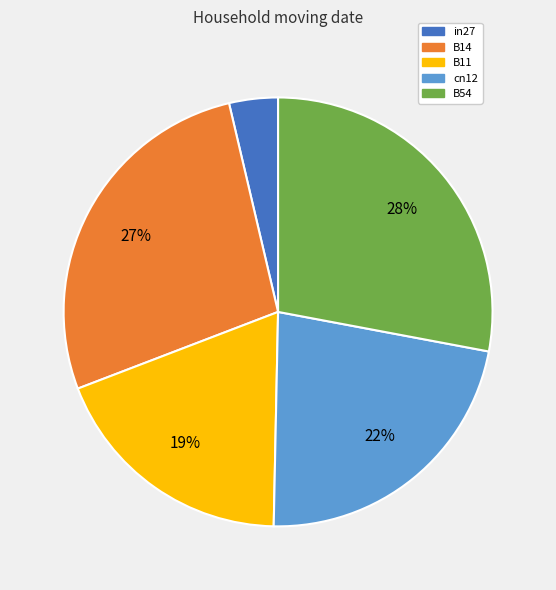

To the nearest percent, what is the difference between the B54 and in27 slice percentages?

24%